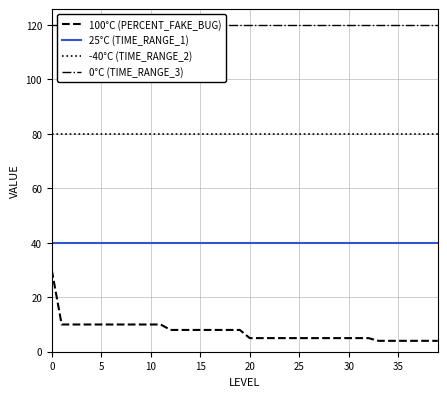

At 39, list the series in order from smallest to largest.

100°C (PERCENT_FAKE_BUG), 25°C (TIME_RANGE_1), -40°C (TIME_RANGE_2), 0°C (TIME_RANGE_3)